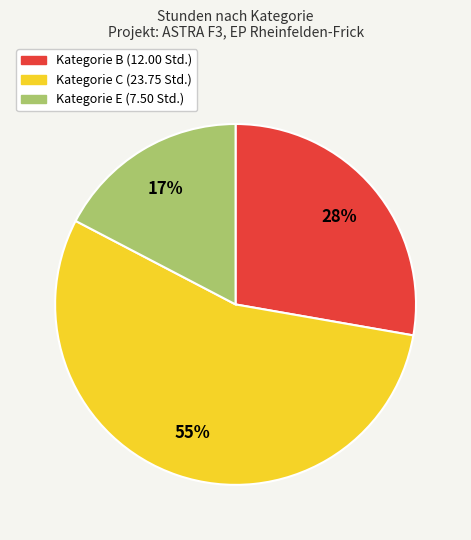

To the nearest percent, what is the average slice percentage?

33%